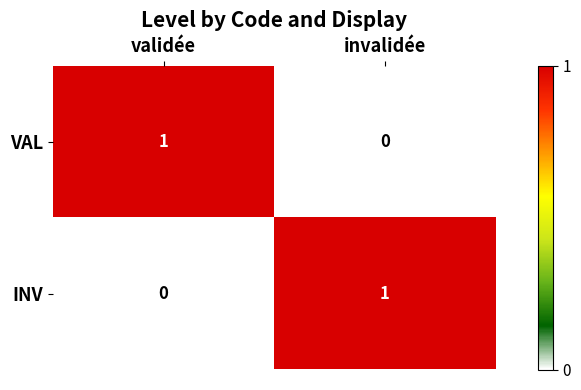

Rank the categories by INV value from lowest to highest.

validée, invalidée